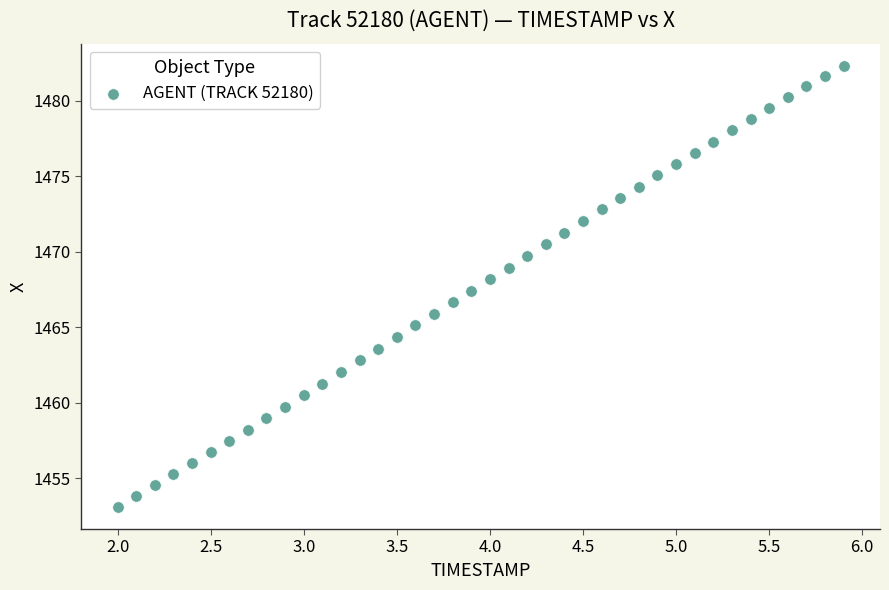

What is the range of Y values (max minus min)?

29.2